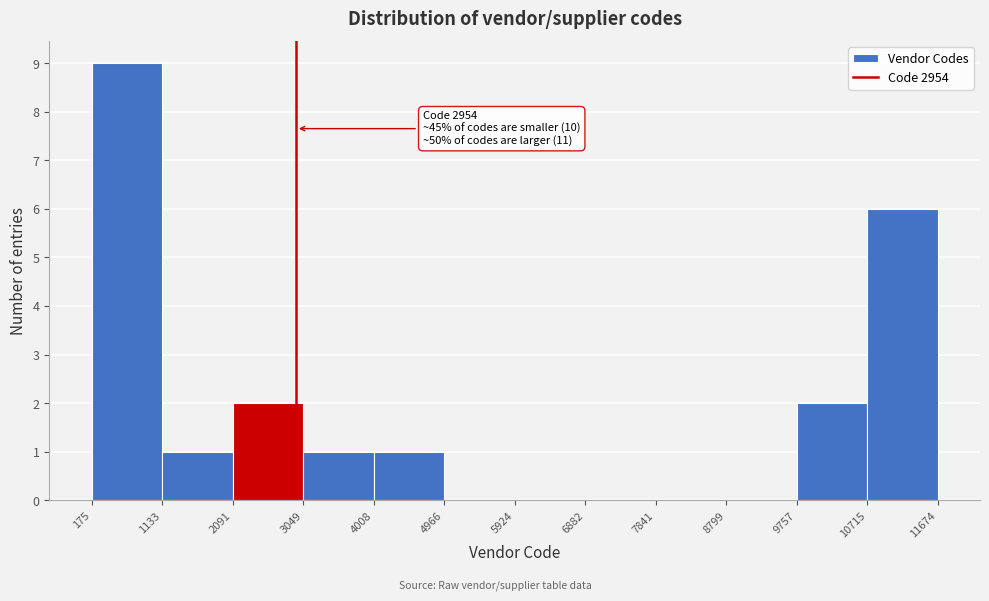

Which range on the x-axis has the tallest bar?

175 to 1133